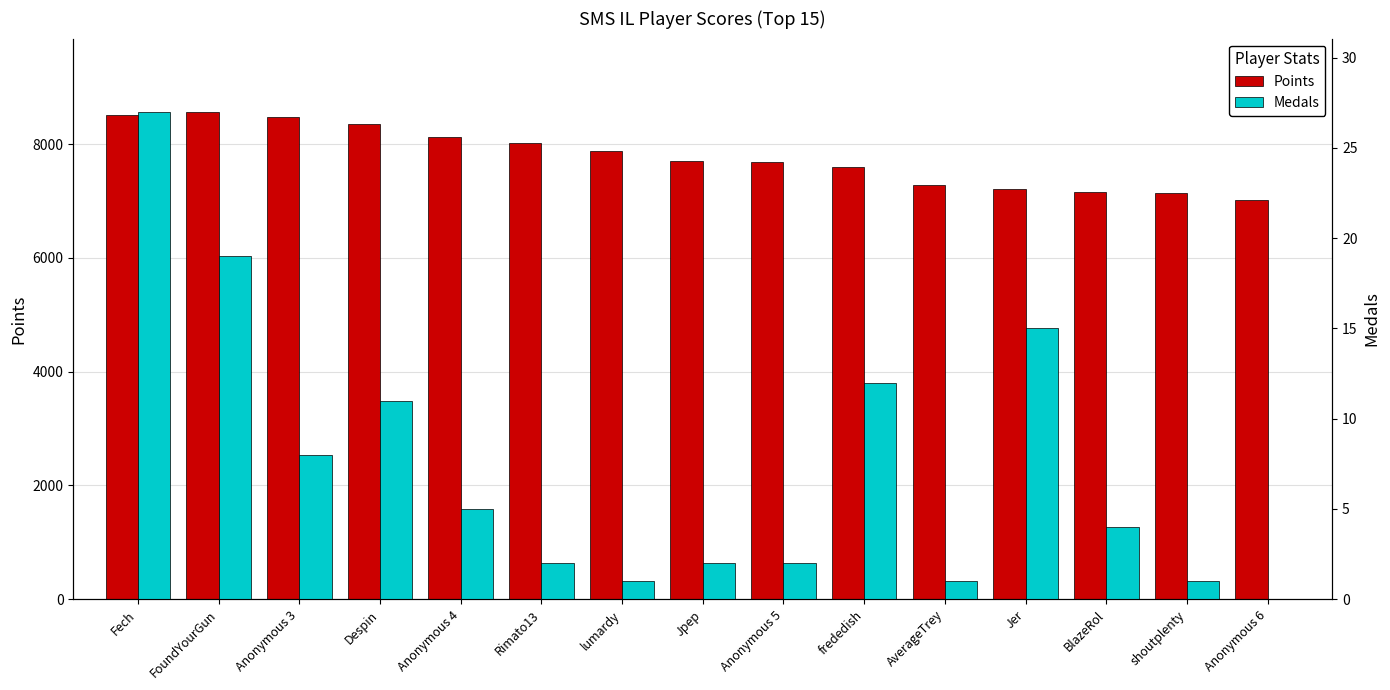

What is the difference between the maximum and minimum values in the Points series?

1556